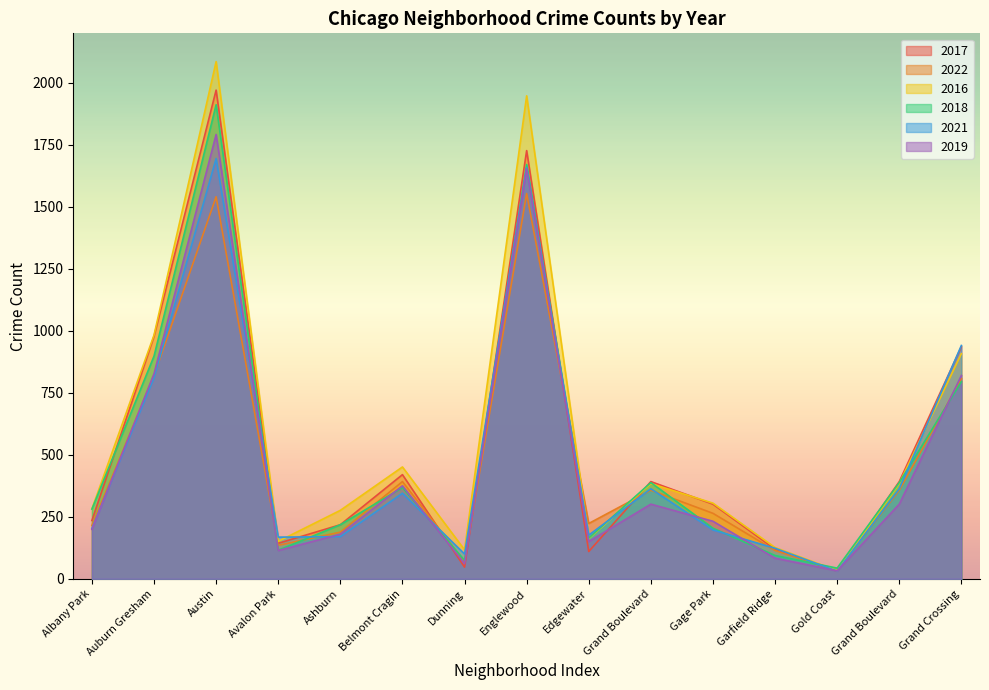

What are all the series names shown in the legend?

2017, 2022, 2016, 2018, 2021, 2019